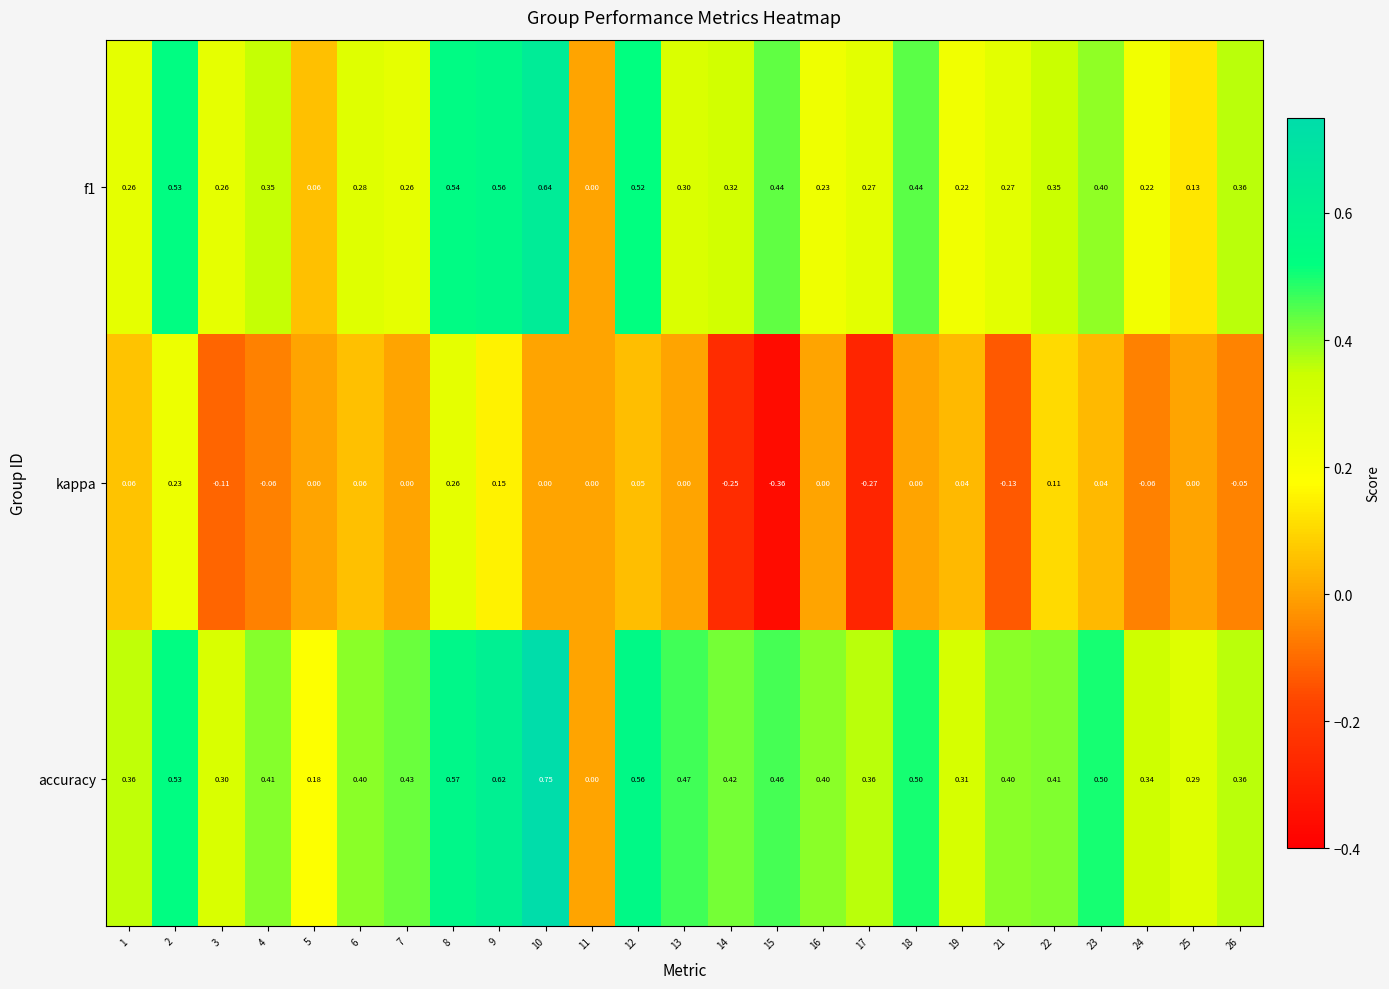

At which category is the sum across all series the highest?

10